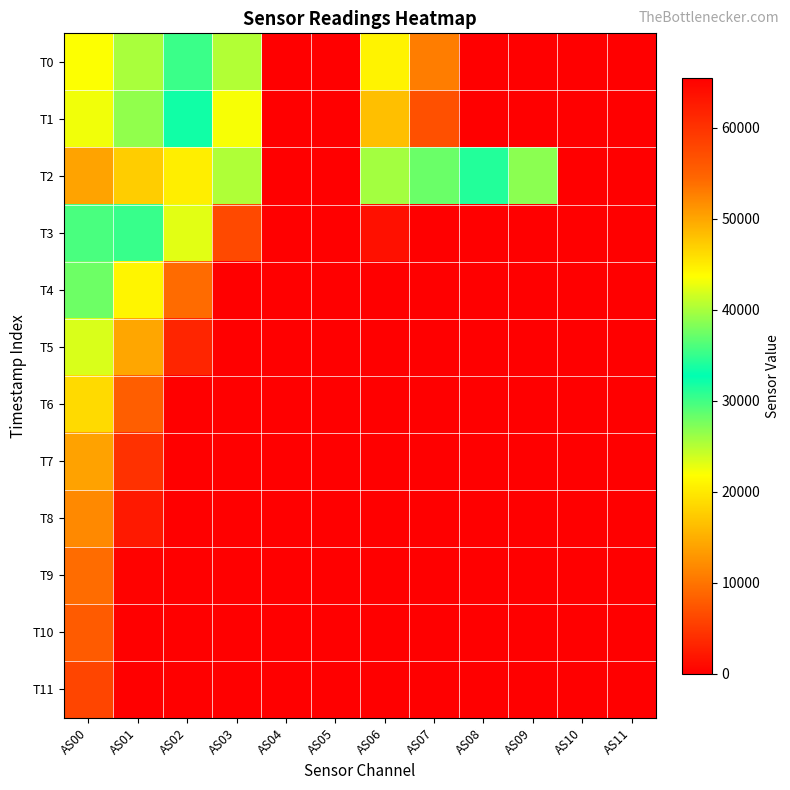

At which category does the chart reach its minimum across all series?

AS00